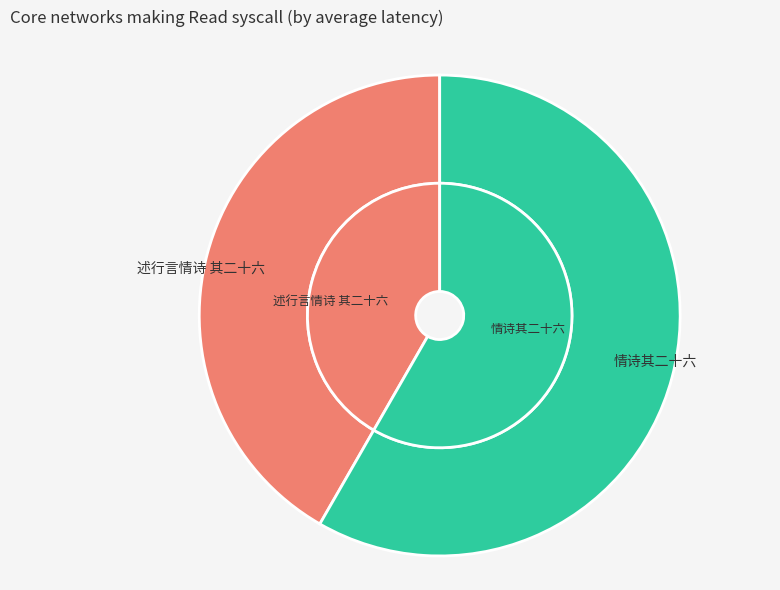

Which category has the biggest portion of the pie?

情诗其二十六